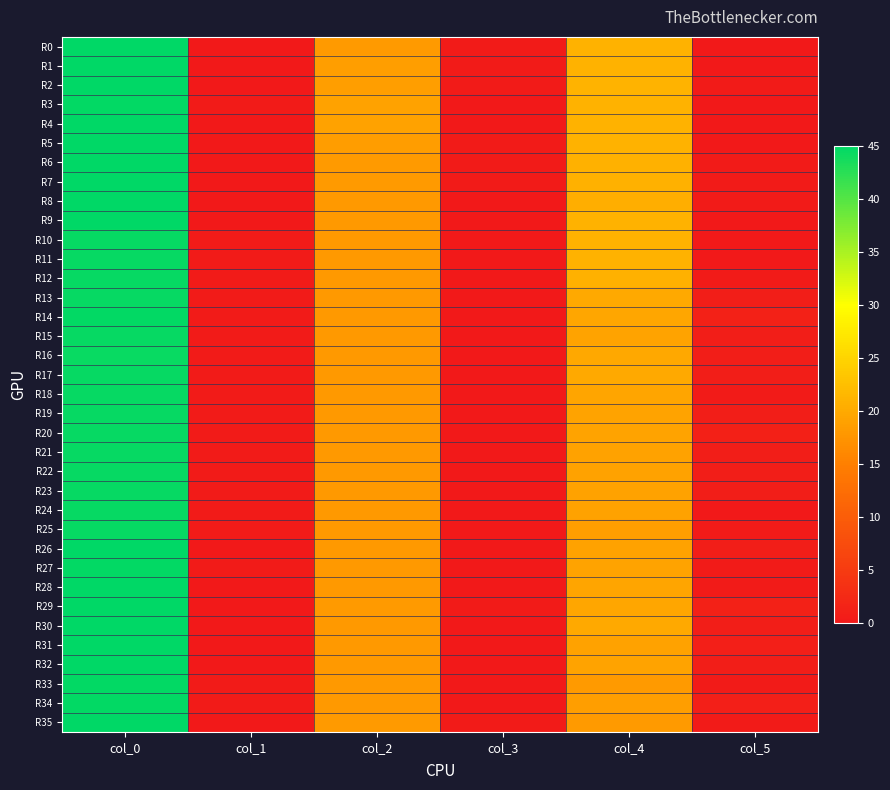

Rank the series by their maximum value, from highest to lowest.

R0, R1, R2, R4, R5, R6, R7, R8, R9, R26, R28, R29, R30, R31, R32, R35, R3, R27, R34, R14, R33, R10, R11, R12, R13, R15, R17, R18, R19, R20, R21, R22, R23, R24, R25, R16